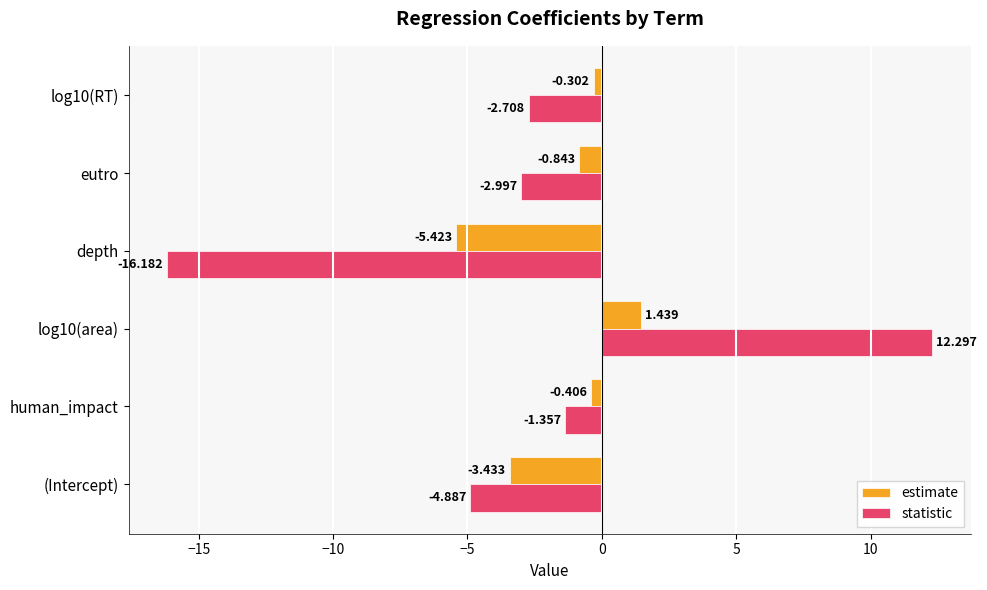

How many data points in estimate are less than 0?

5